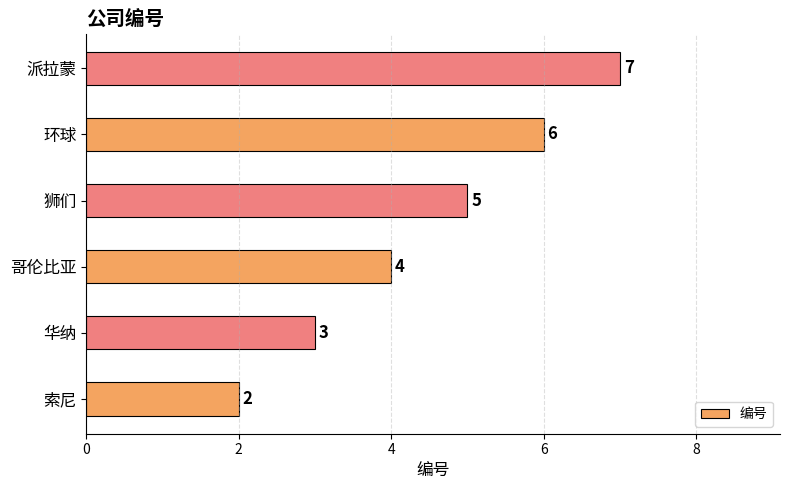

Approximately how many times larger is the value at 环球 compared to 狮们?

1.2